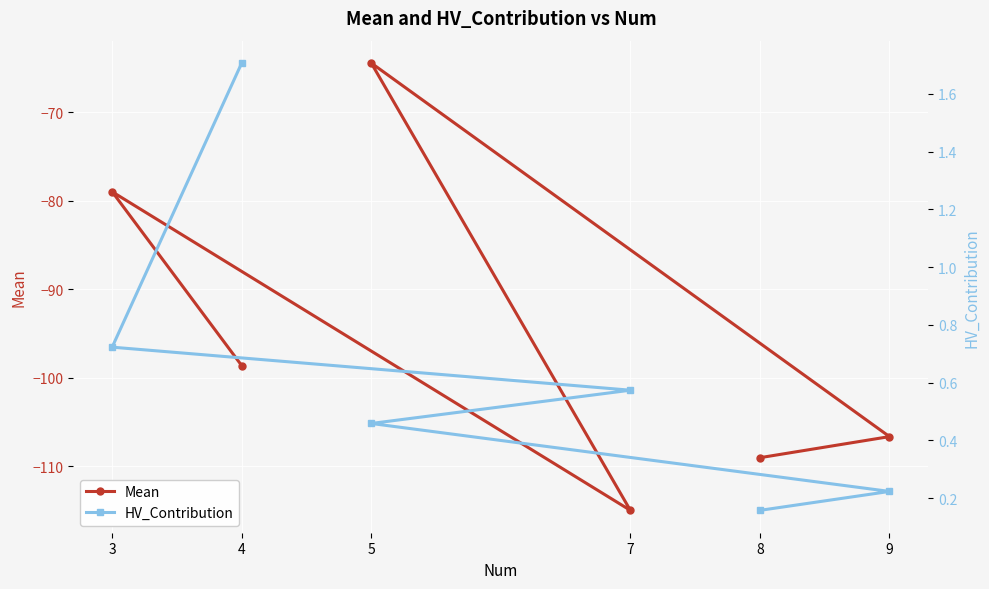

What is the value of the Mean point at the 1st from the left?

-79.0